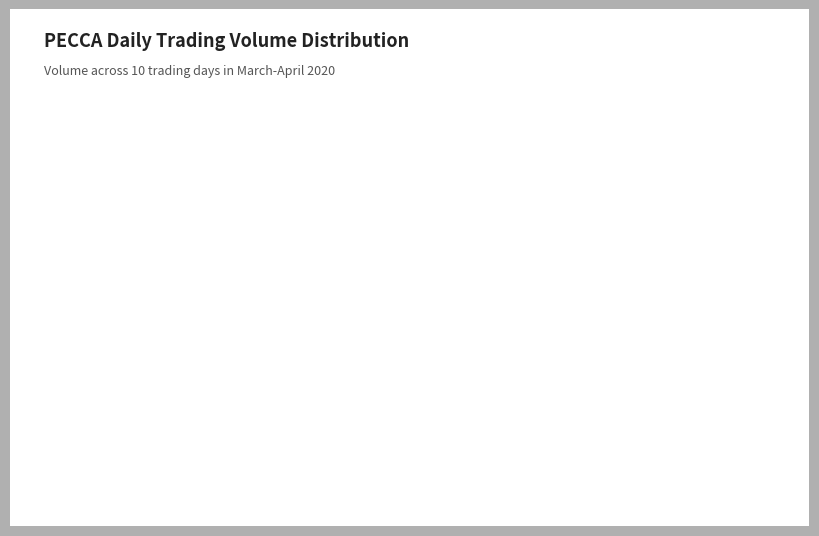

Does any single category account for the majority?

Yes